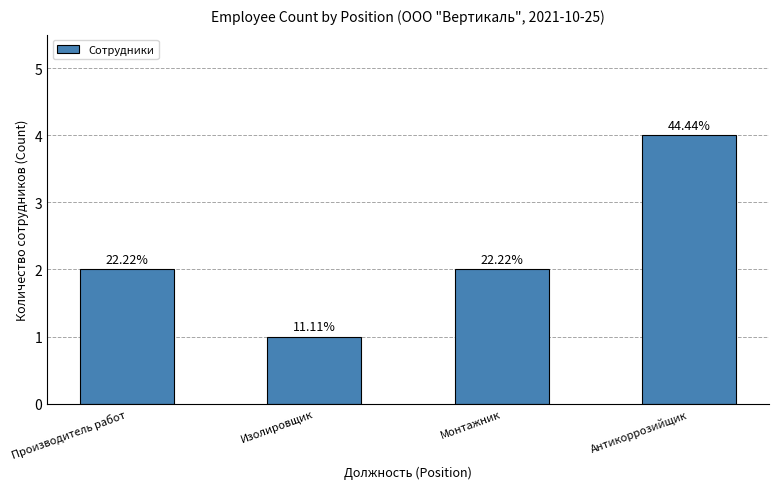

Rank the categories by value from highest to lowest.

Антикоррозийщик, Производитель работ, Монтажник, Изолировщик